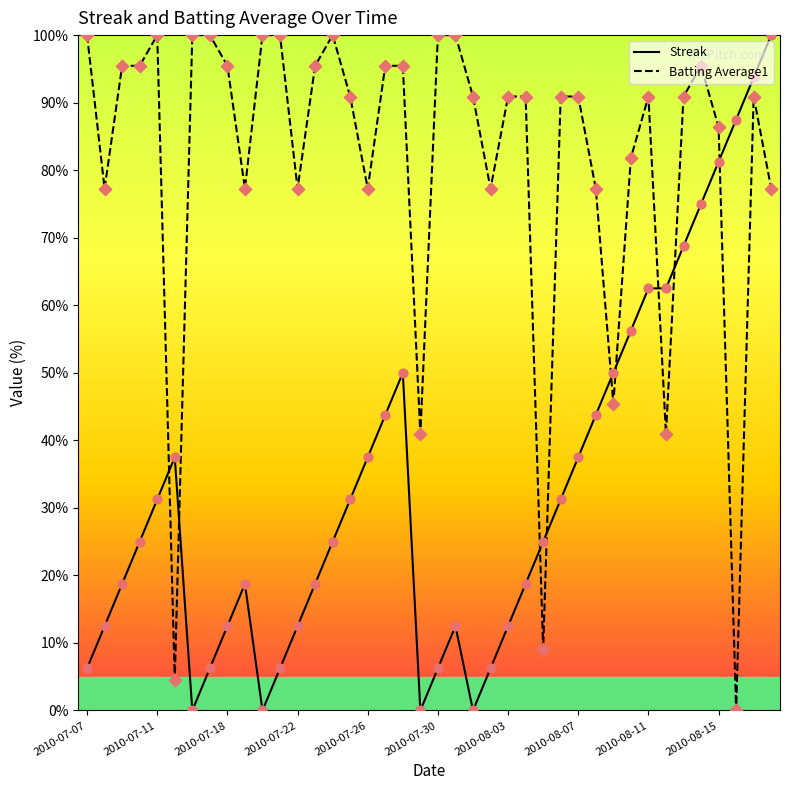

True or false: Batting Average1 and Streak cross at least once.

True